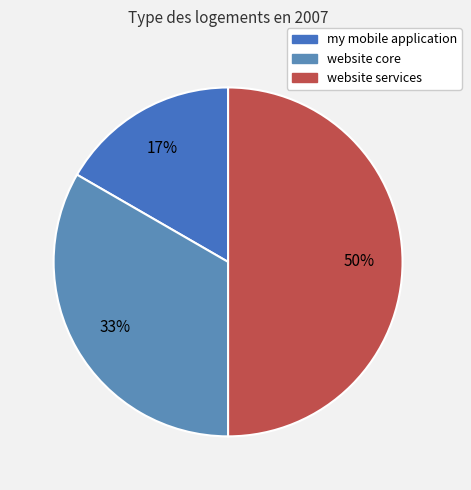

Is there any slice that represents more than half of the pie?

No